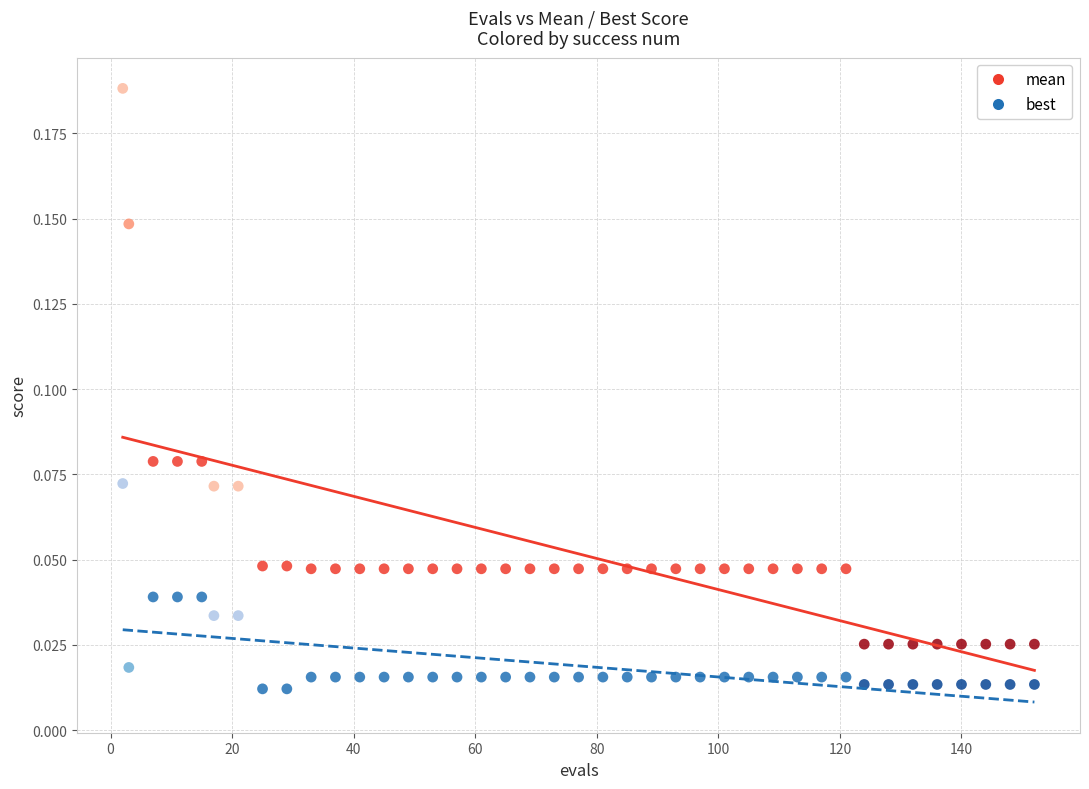

What is the X range (max minus min) for the scatter plot?

150.0